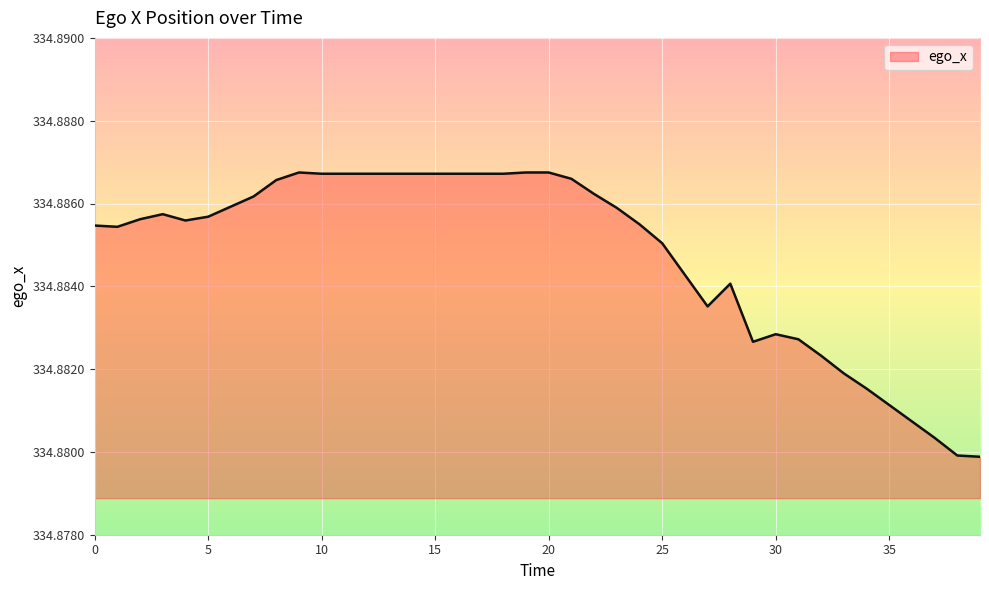

Is this an area chart (filled region under the line)?

Yes